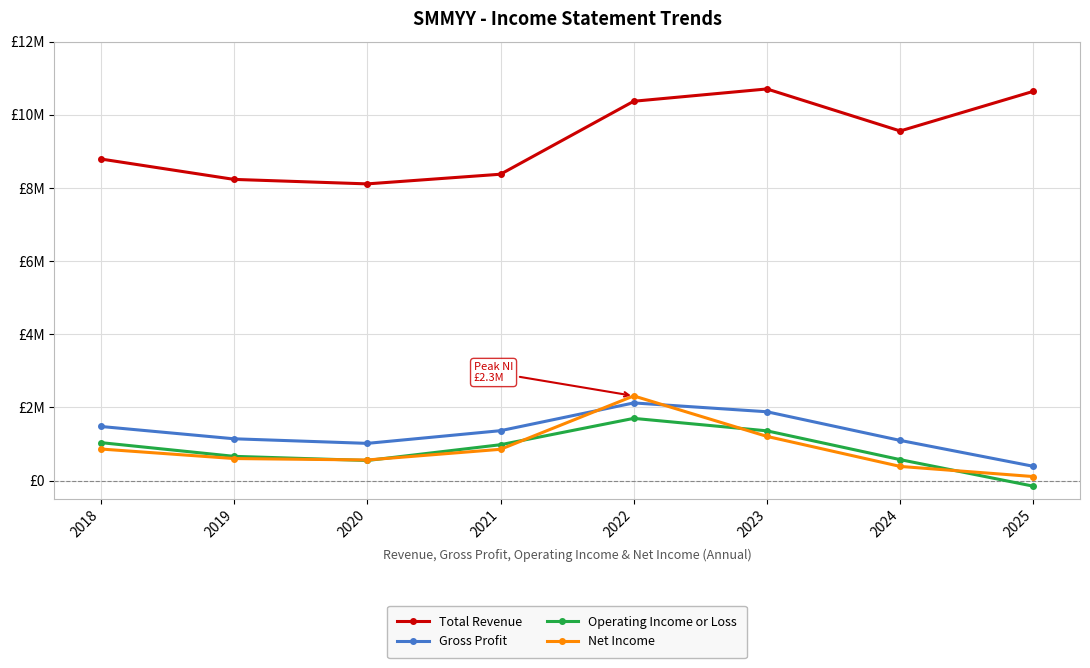

Is it true that Net Income equals 170283 at 2025?

False